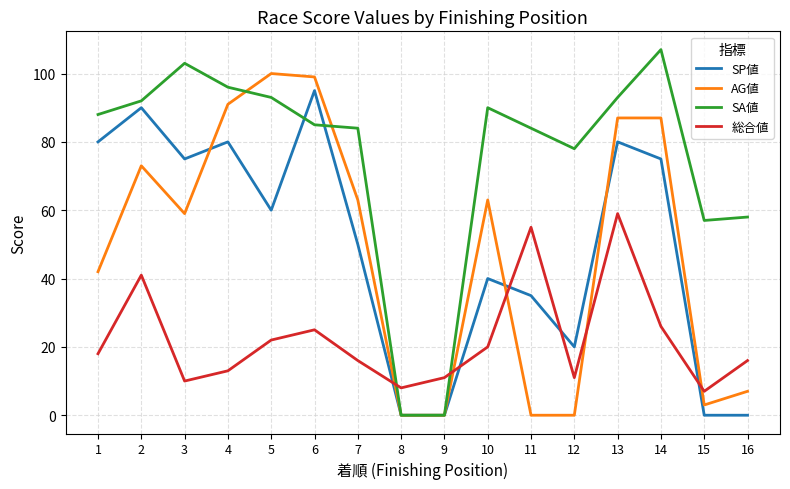

At which category does the chart reach its peak across all series?

14